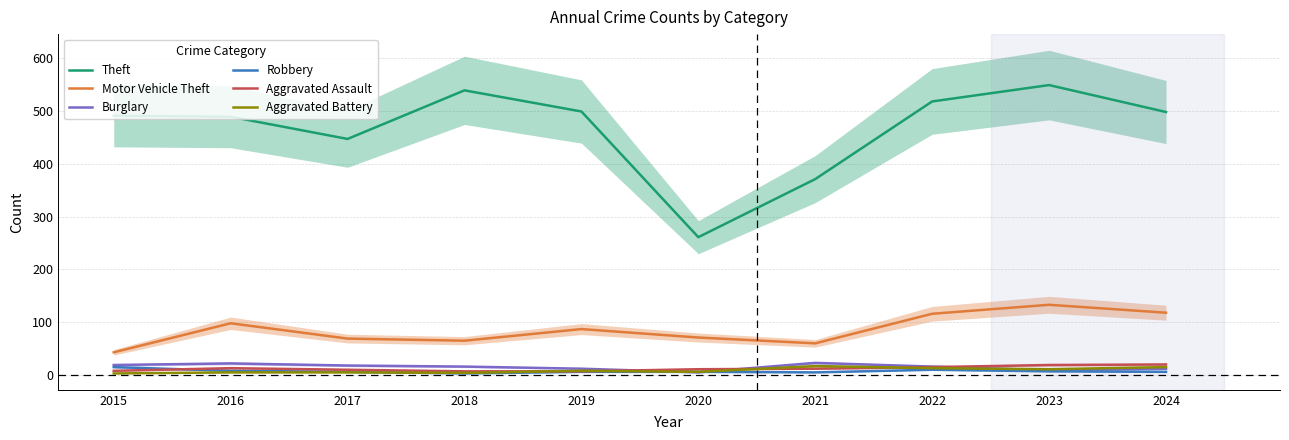

True or false: Theft and Robbery intersect in this chart.

False